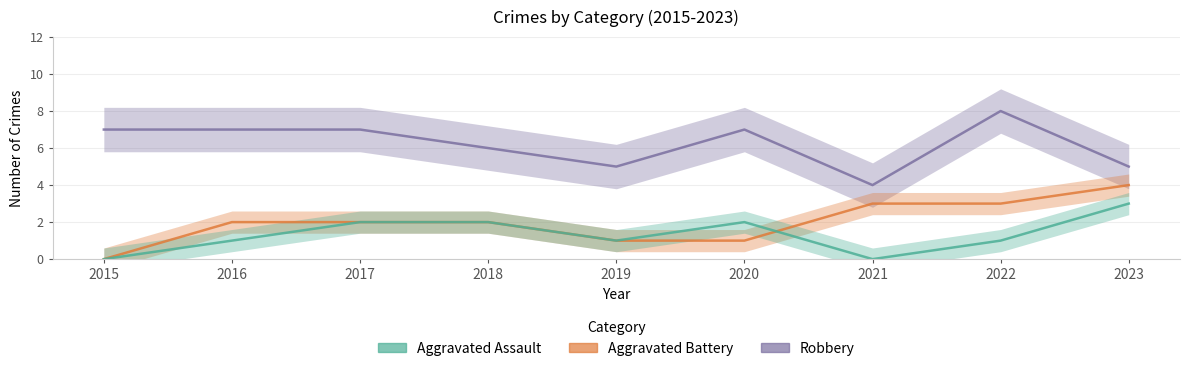

Which series changed the most between 2016 and 2017?

Aggravated Assault